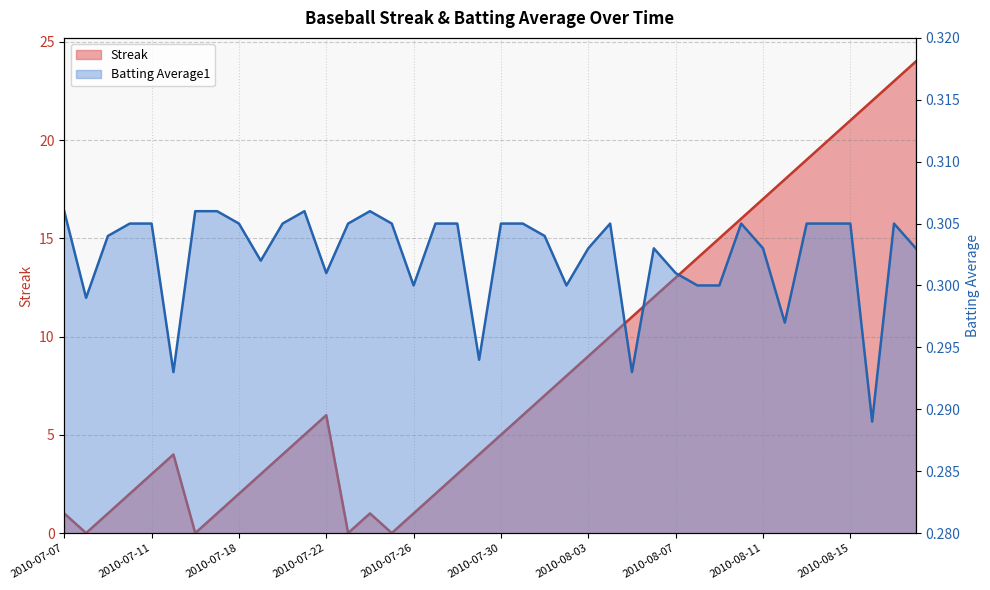

What is the minimum value for Batting Average1?

0.3